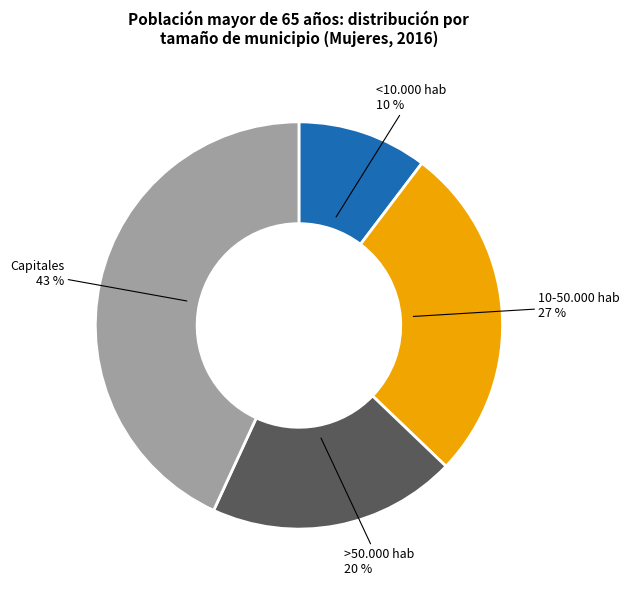

Does any single category account for the majority?

No